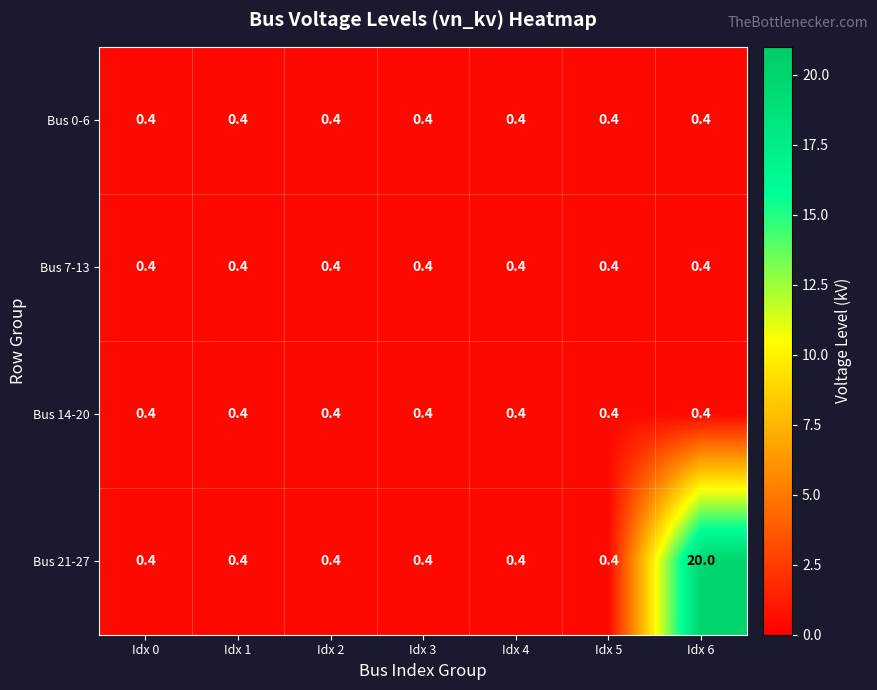

What is the sum of the Bus 14-20 values at Idx 6 and Idx 3?

0.8